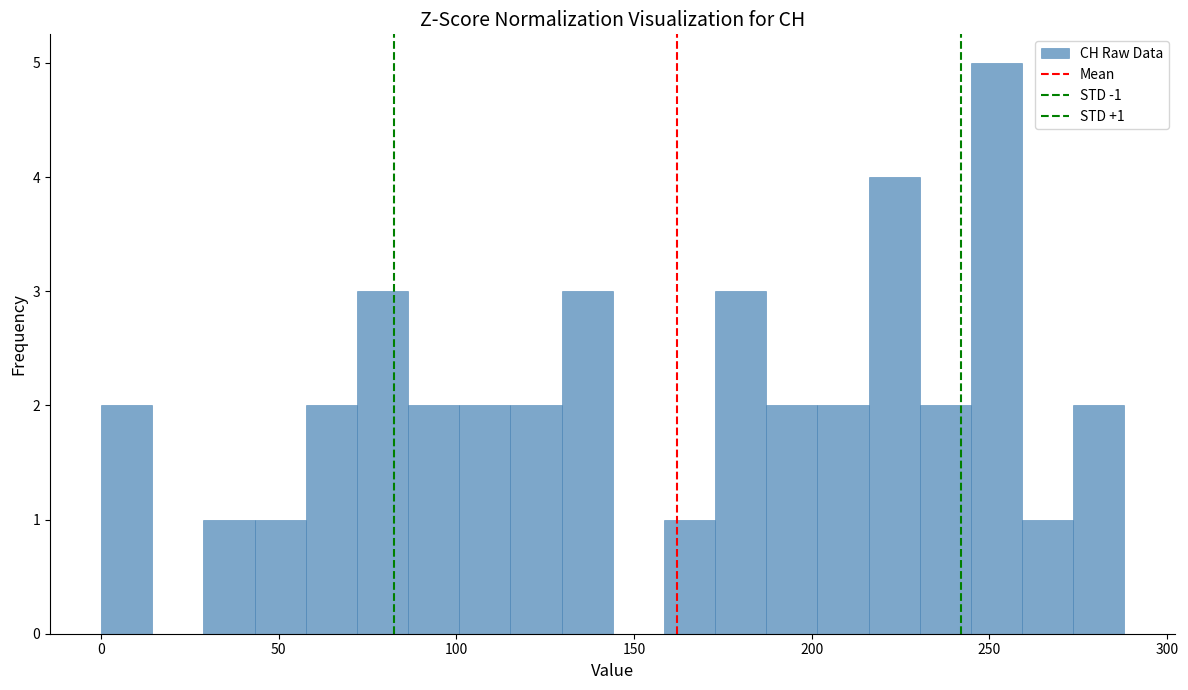

Around what value on the x-axis is the tallest bar? Give the approximate position of its centre, as read against the axis.

250